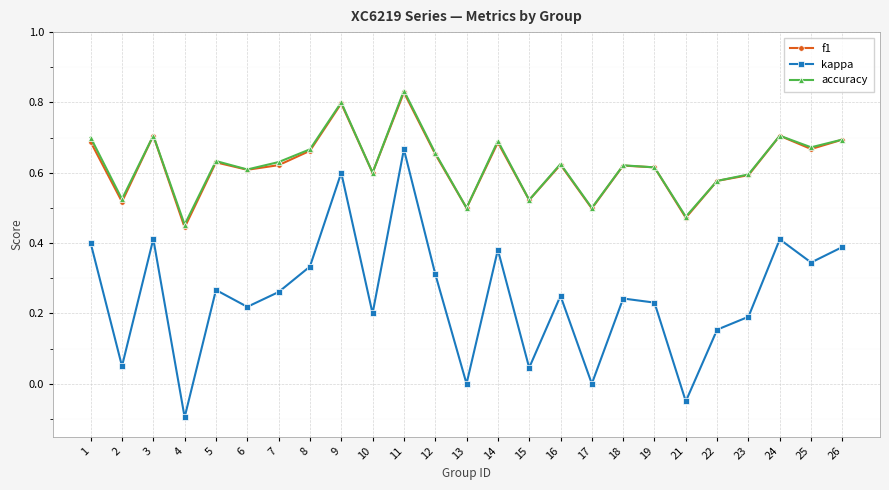

True or false: f1 and kappa intersect in this chart.

False